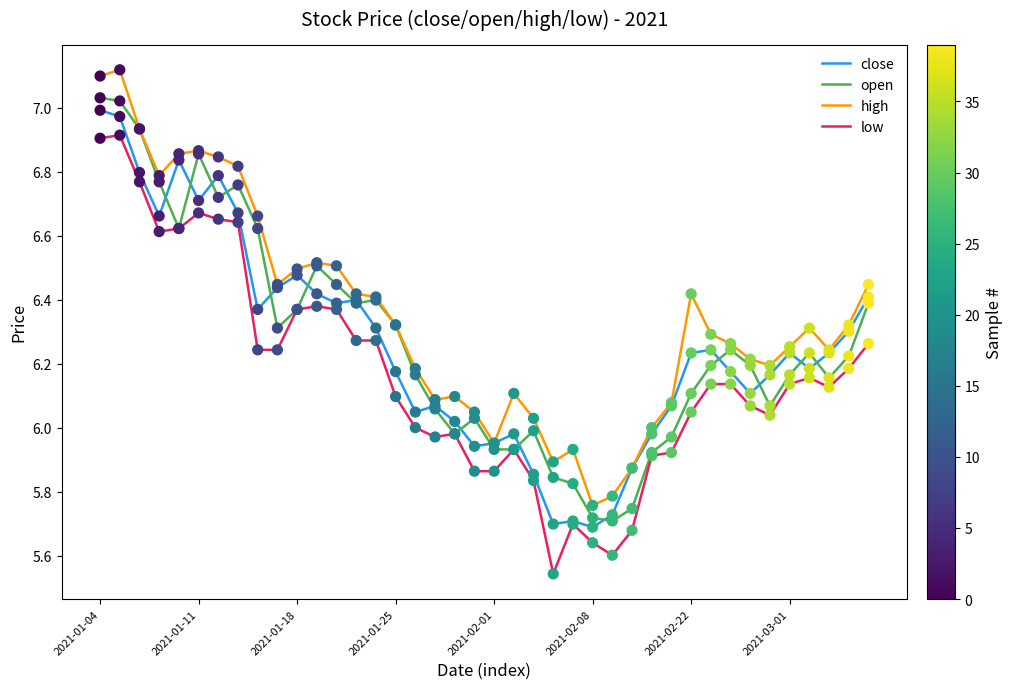

Which series has the largest total across all categories?

high